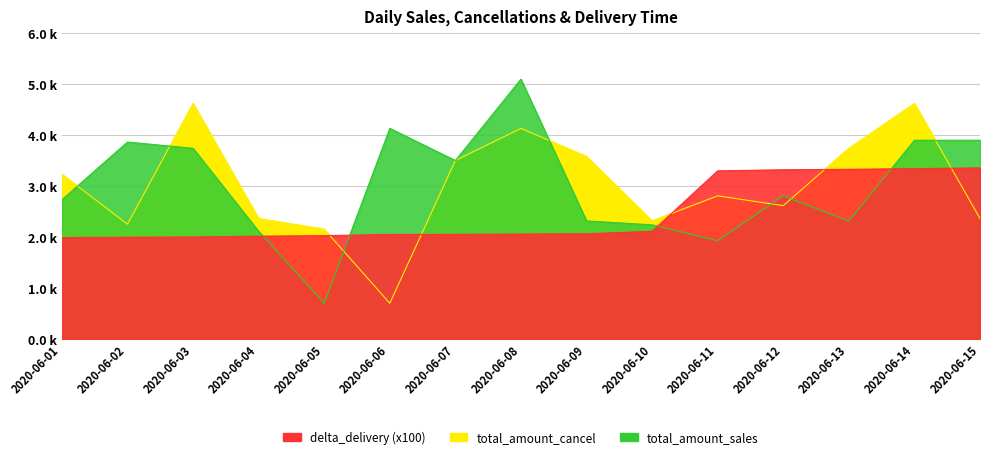

True or false: total_amount_sales and delta_delivery intersect in this chart.

True